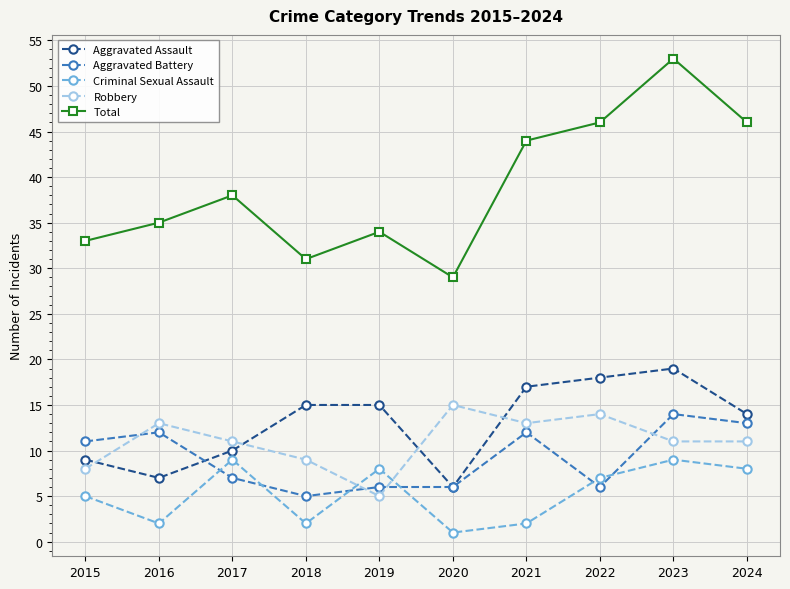

Count the number of data series in this chart.

5